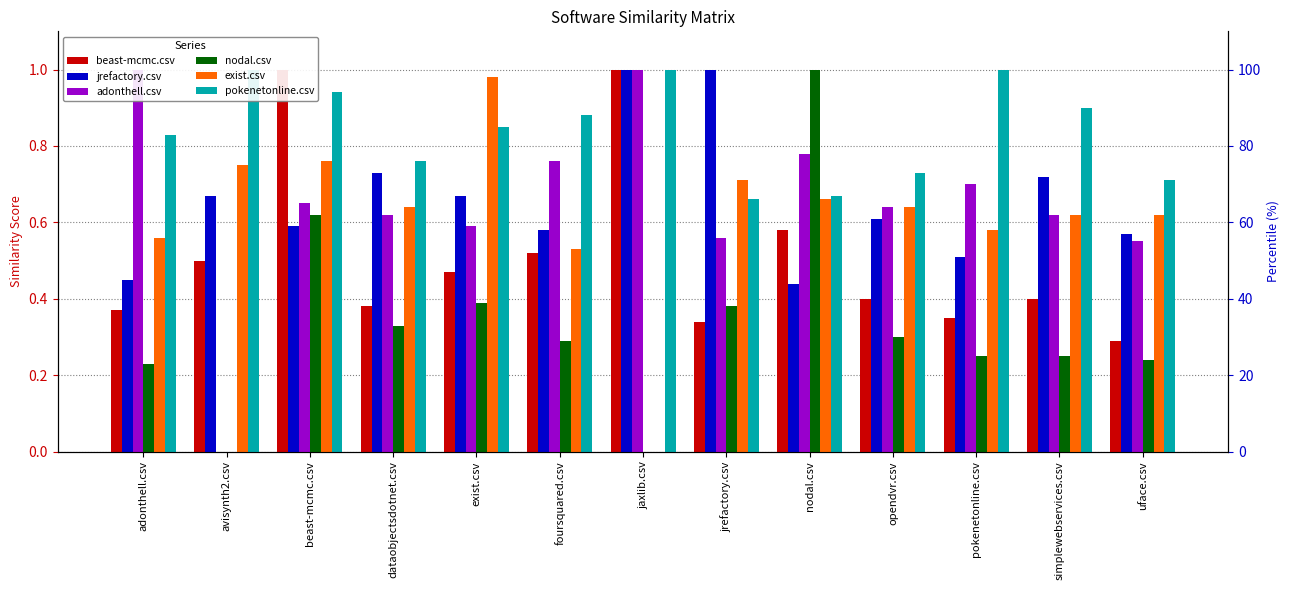

What is the difference between the jrefactory.csv values at exist.csv and uface.csv?

0.1